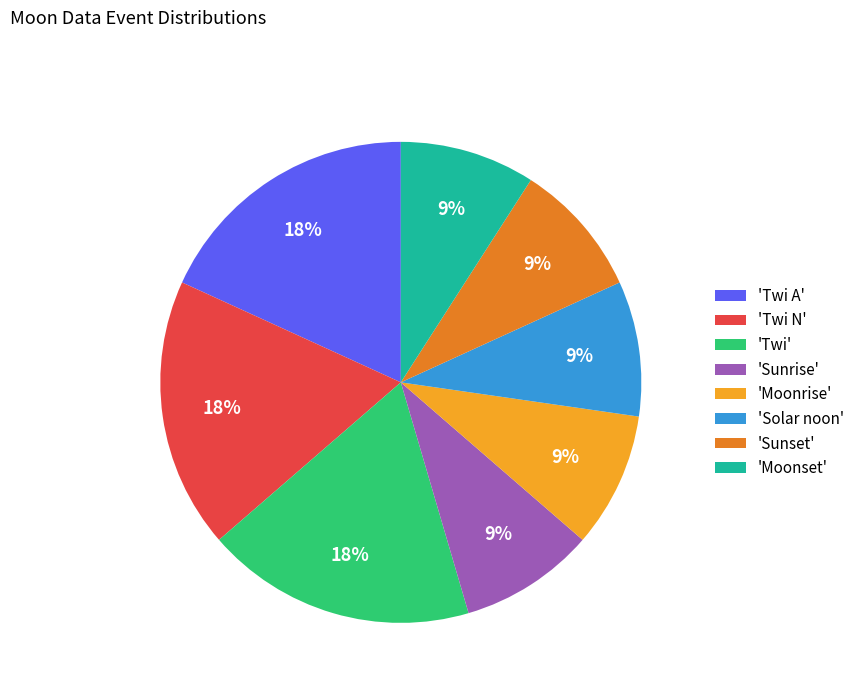

The 'Moonset' slice represents 20% of the pie. True or false?

False